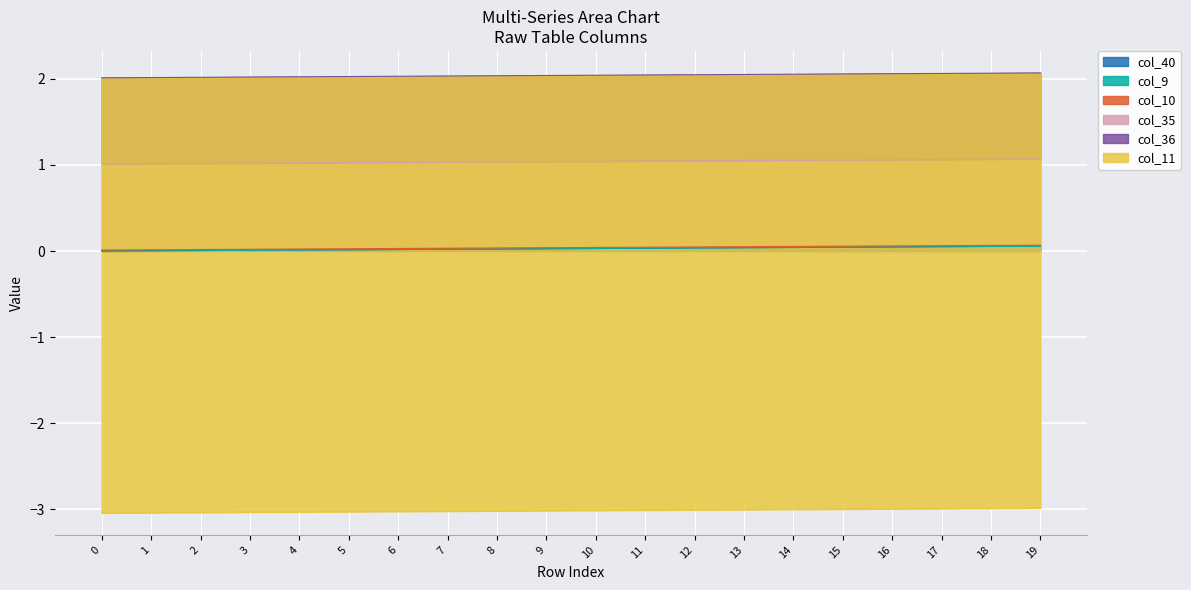

At which category is the sum across all series the highest?

19